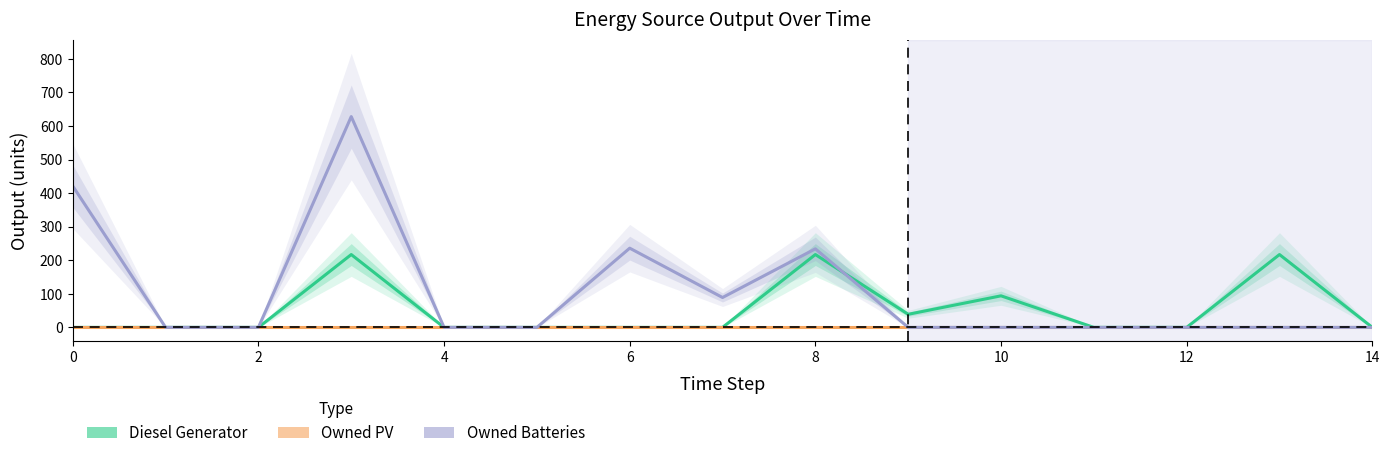

Which series has the largest total across all categories?

Owned Batteries